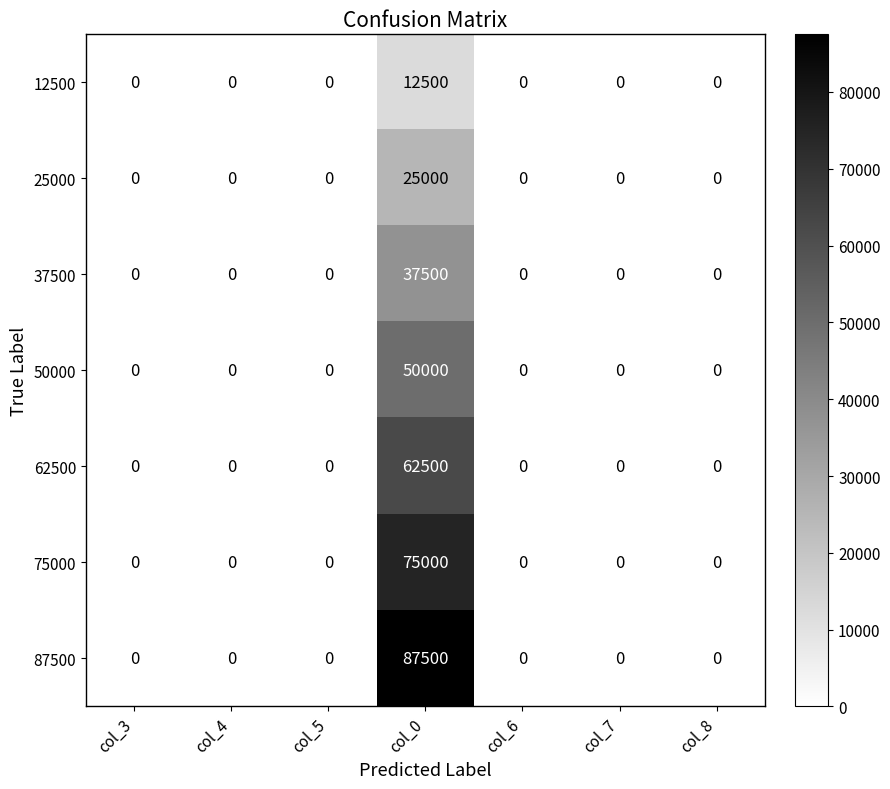

How many series are shown in this chart?

7